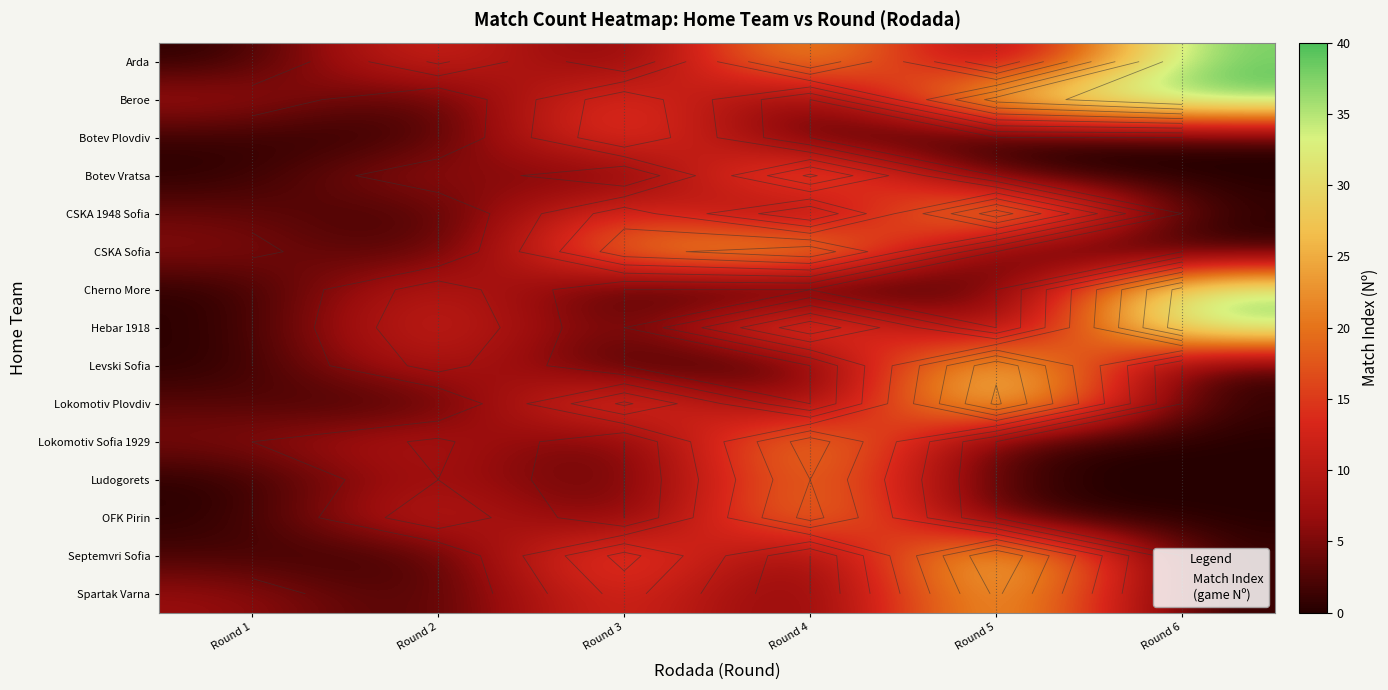

What is the sum of all Ludogorets values?

35